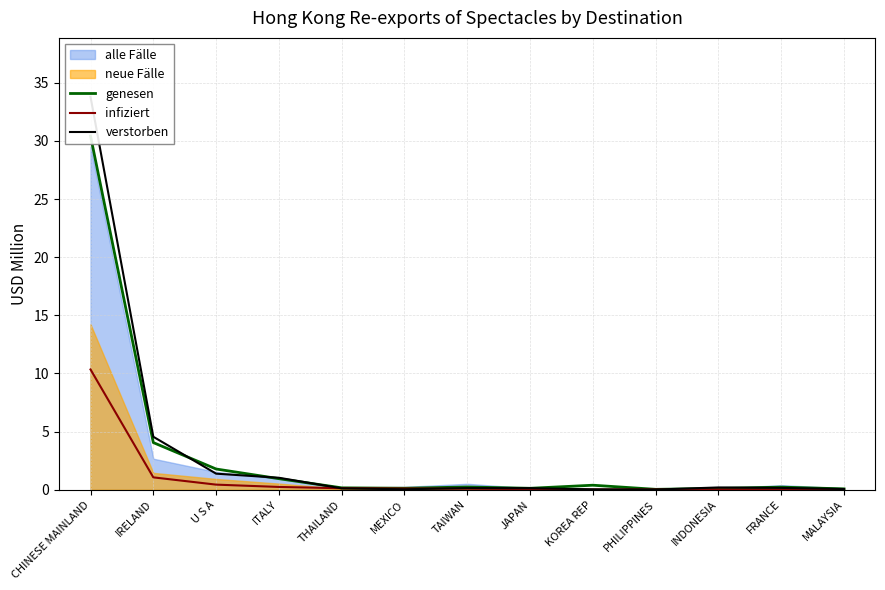

Rank the categories by genesen value from lowest to highest.

PHILIPPINES, MALAYSIA, INDONESIA, JAPAN, MEXICO, THAILAND, FRANCE, TAIWAN, KOREA REP, ITALY, U S A, IRELAND, CHINESE MAINLAND